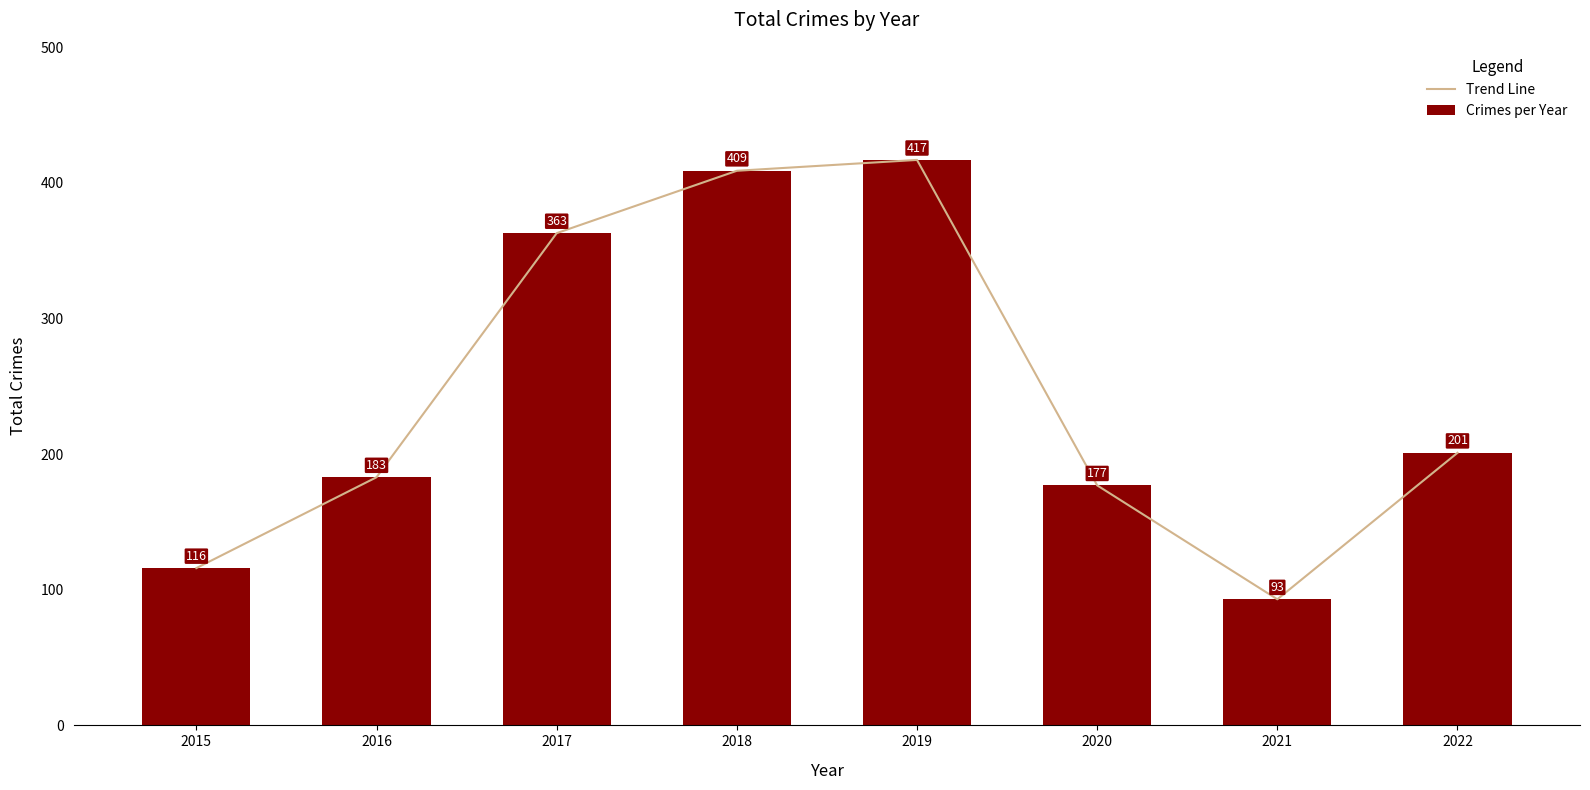

Which series changed the most between 2018 and 2022?

Trend Line